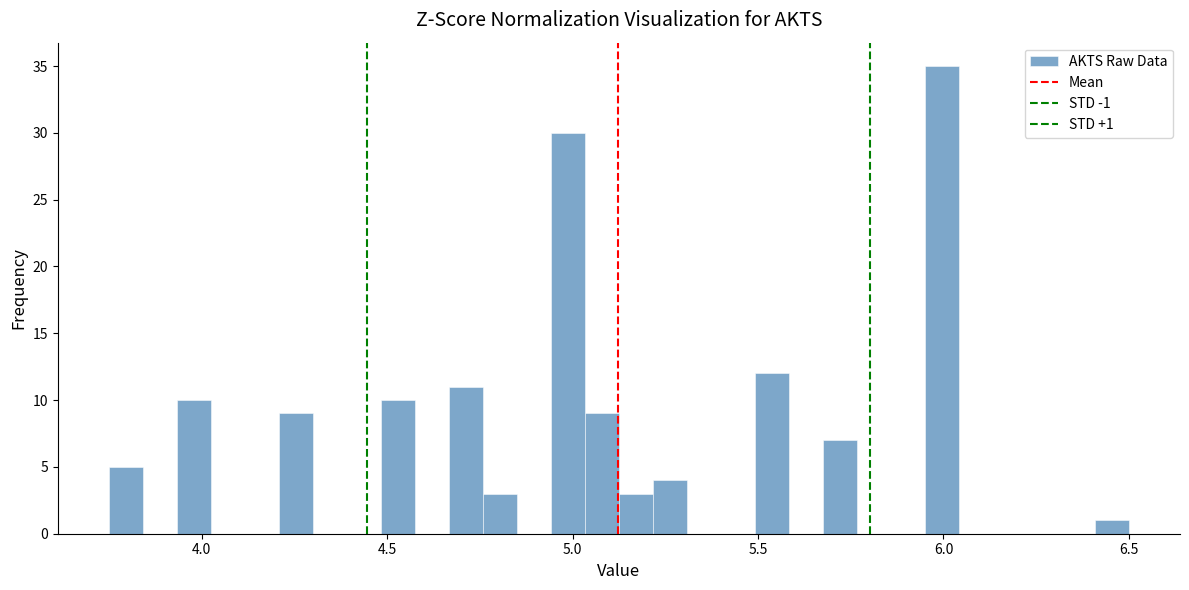

Around what value on the x-axis is the tallest bar? Give the approximate position of its centre, as read against the axis.

6.00